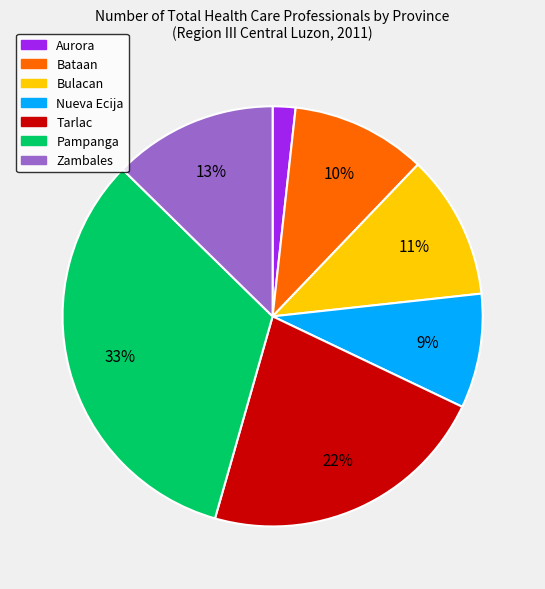

What is the ratio of the value at Aurora to the value at Pampanga?

0.1